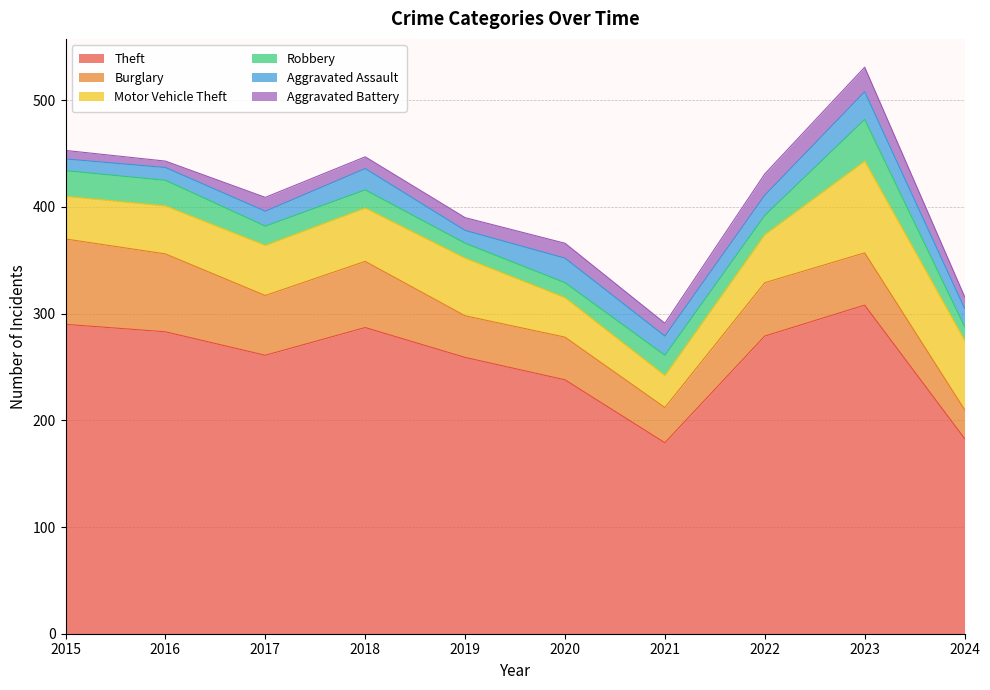

How many data points in Theft are less than 279?

5